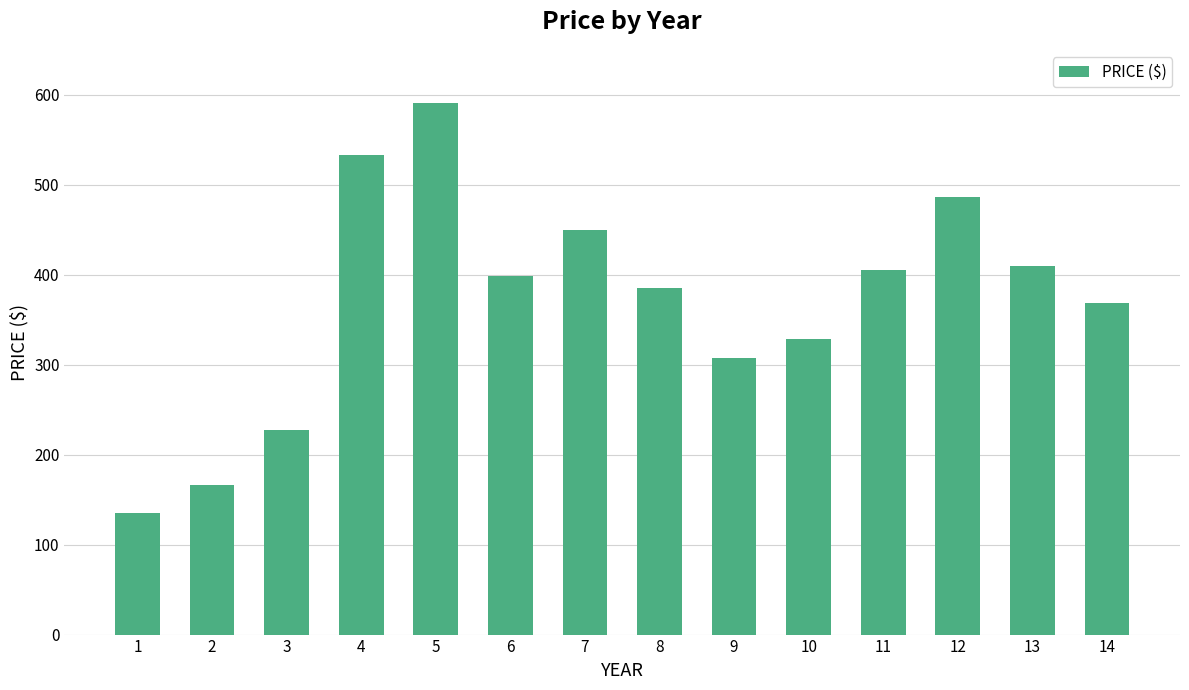

Reading left to right, what are all the values shown in this chart?

135	166	227	533	591	399	450	385	308	329	405	486	410	369